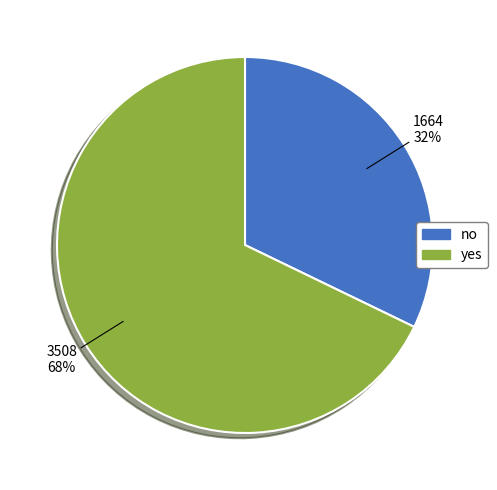

To the nearest percent, what is the average slice percentage?

50%